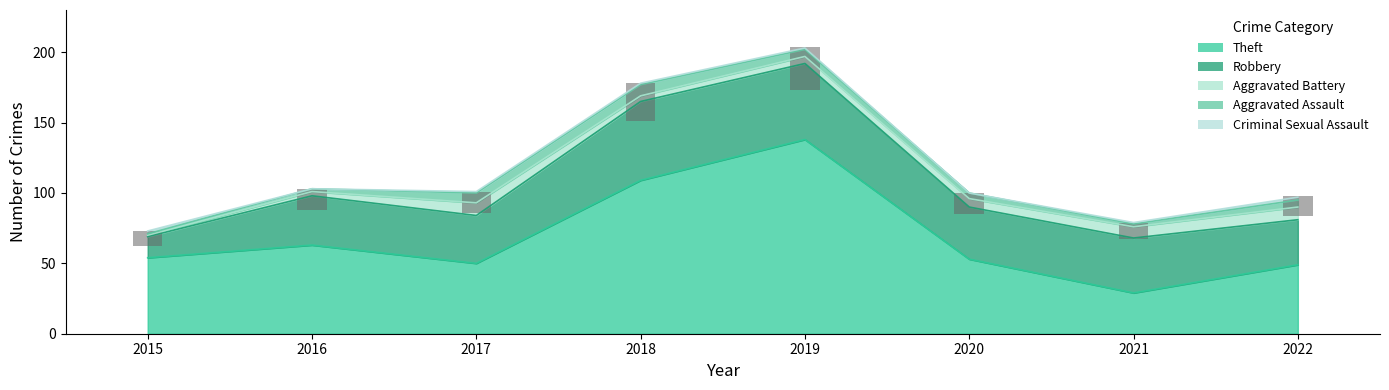

What is the maximum value shown in the chart?

138